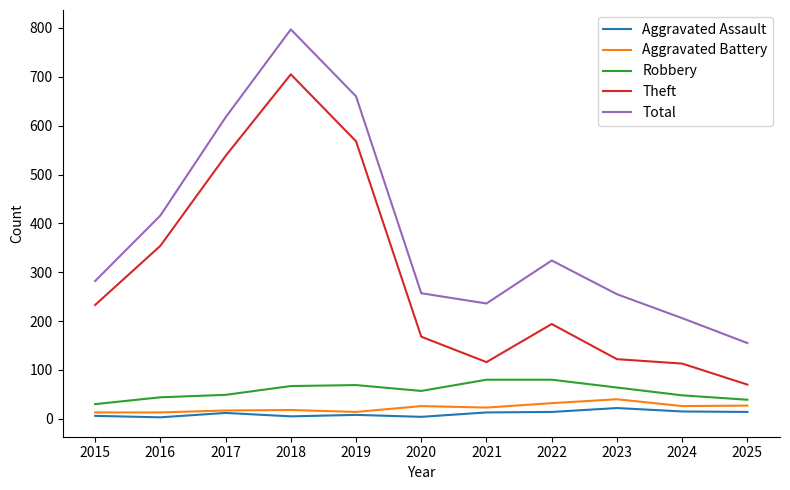

The value of Total at 2024 is 206. True or false?

True